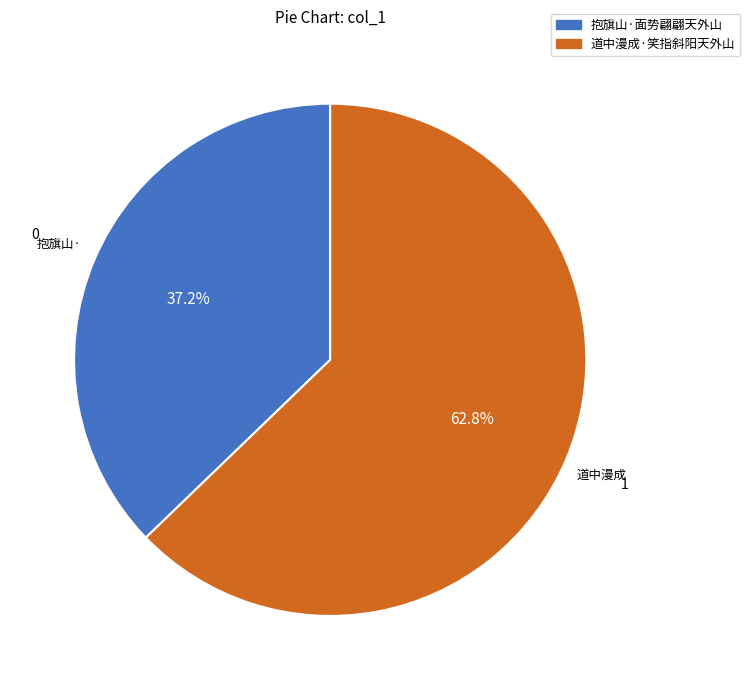

What percentage do 道中漫成·笑指斜阳天外山 and 抱旗山·面势翩翩天外山 together represent?

100.0%